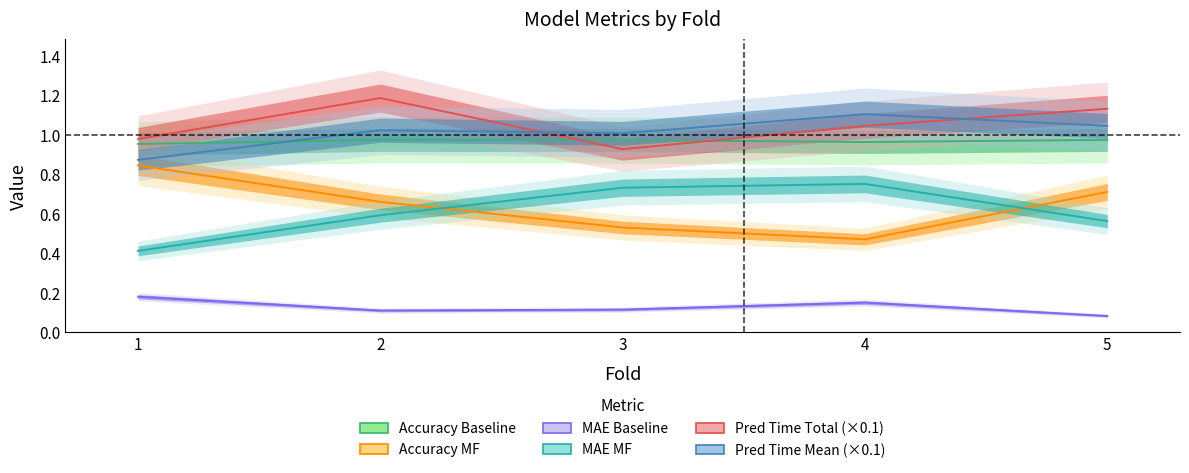

Reading left to right, transcribe all the data shown in this chart.

acc_baseline: 1.0	1.0	1.0	1.0	1.0
acc_mf: 0.8	0.7	0.5	0.5	0.7
mae_baseline: 0.2	0.1	0.1	0.2	0.1
mae_mf: 0.4	0.6	0.7	0.8	0.6
baseline_pred_time_total: 1.0	1.2	0.9	1.0	1.1
baseline_pred_time_mean: 0.9	1.0	1.0	1.1	1.0